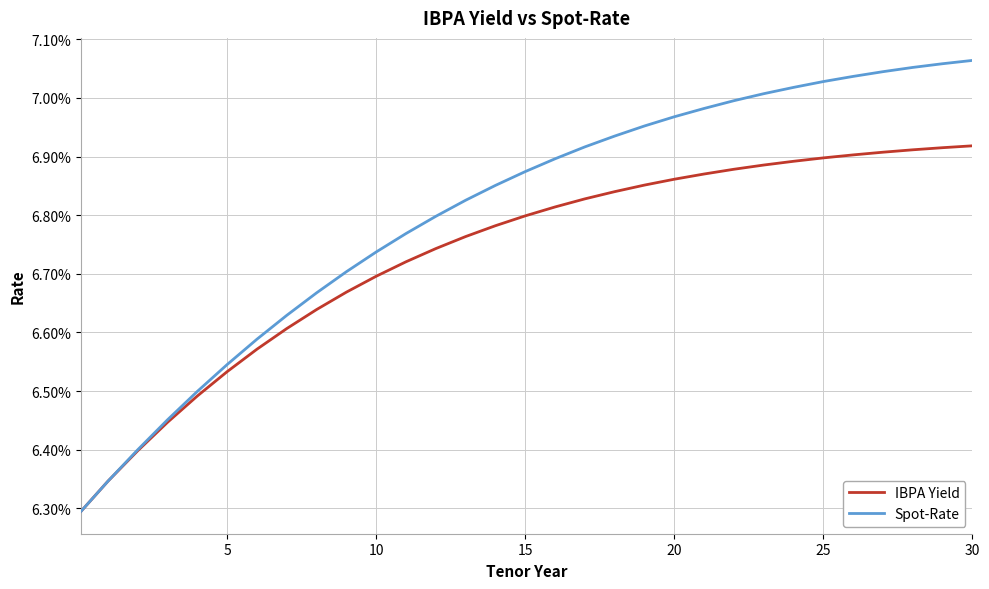

What are all the series names shown in the legend?

IBPA Yield, Spot-Rate